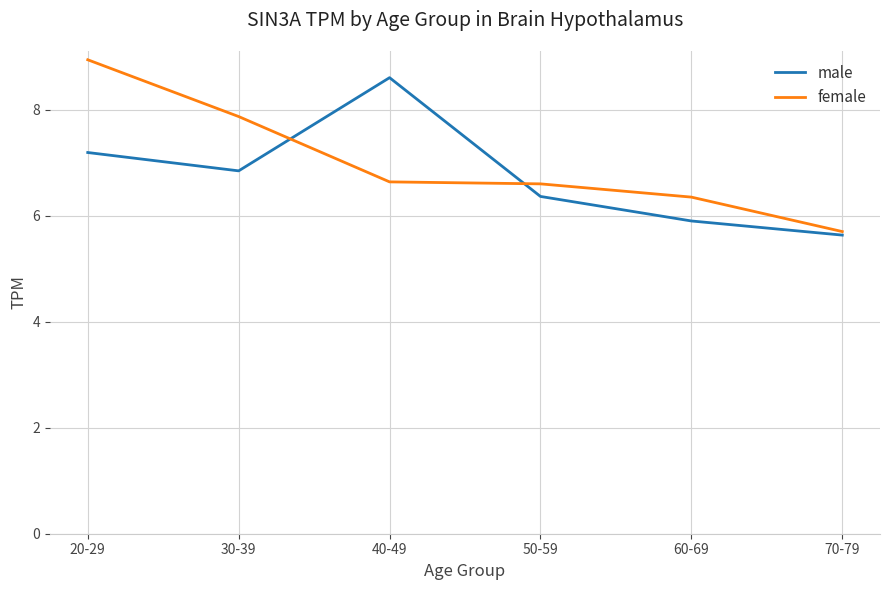

What position from the left is 30-39?

2